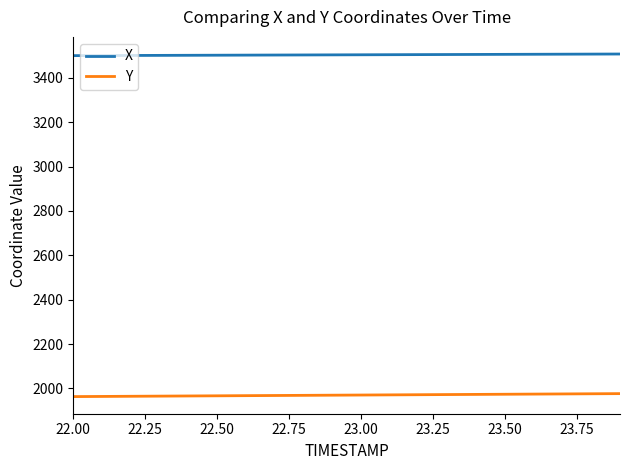

What is the smallest value displayed?

1963.0